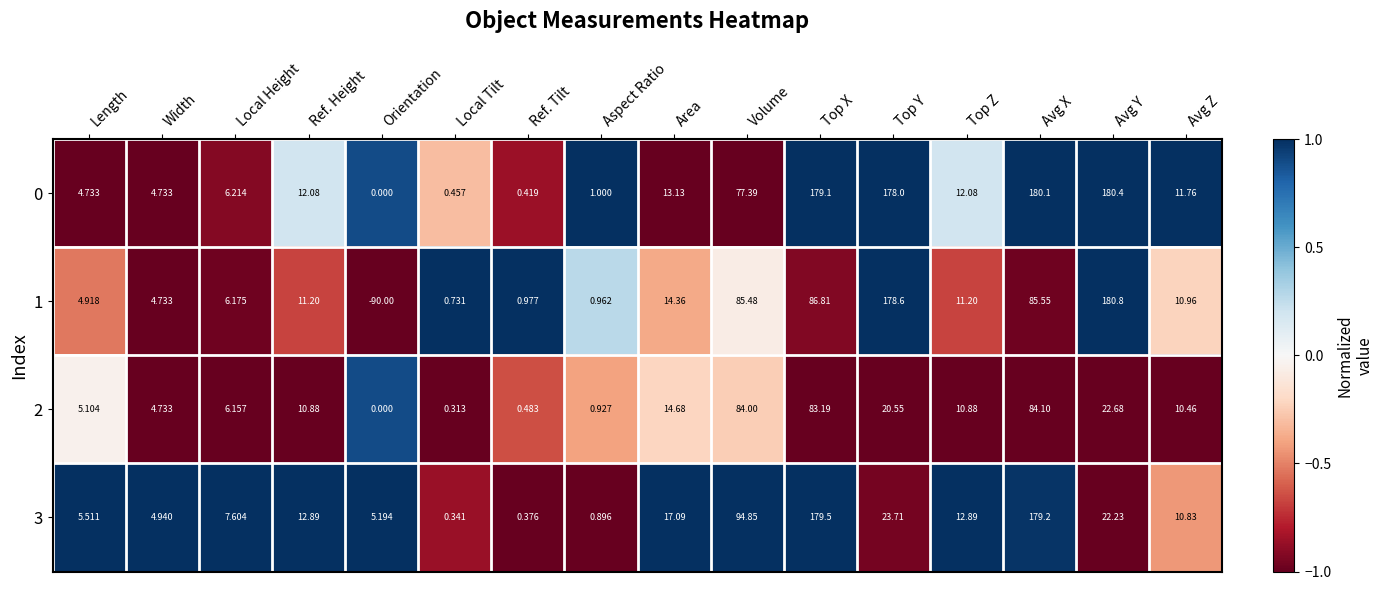

Rank the series at Length from lowest to highest value.

0, 1, 2, 3